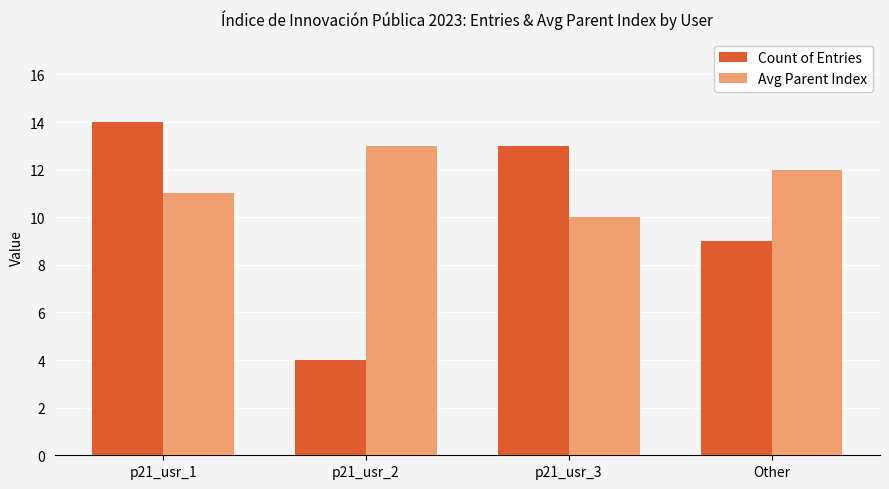

What is the approximate value of Count of Entries at Other, to the nearest 10?

10